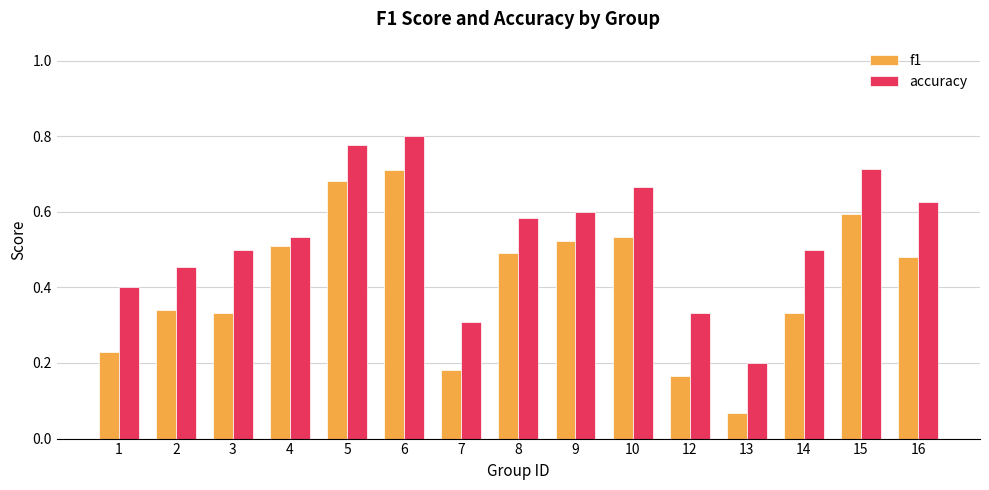

Is the value of f1 at 2 greater than the value of accuracy at 3?

No